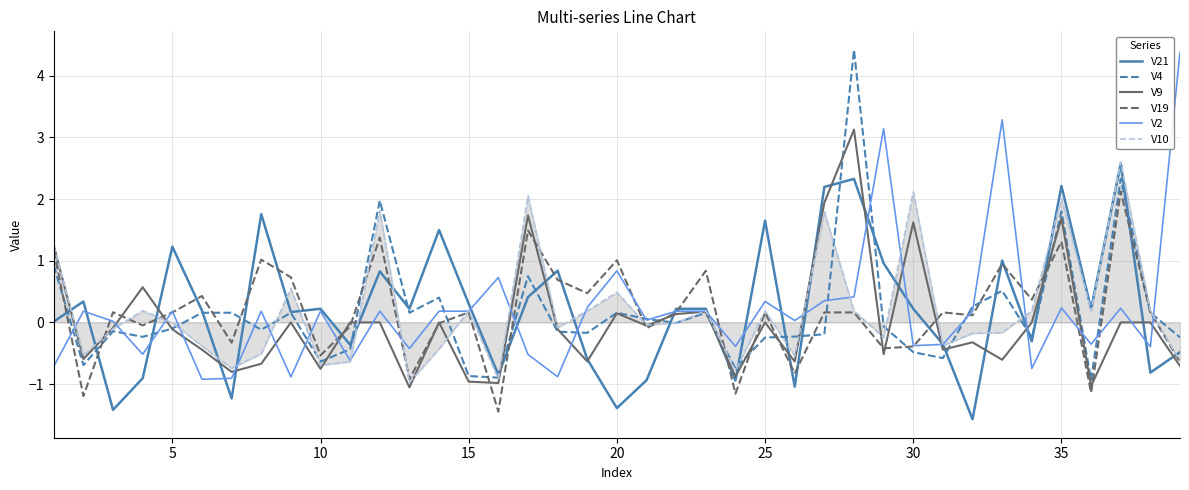

True or false: V10 has more than 1 interior local peaks.

True